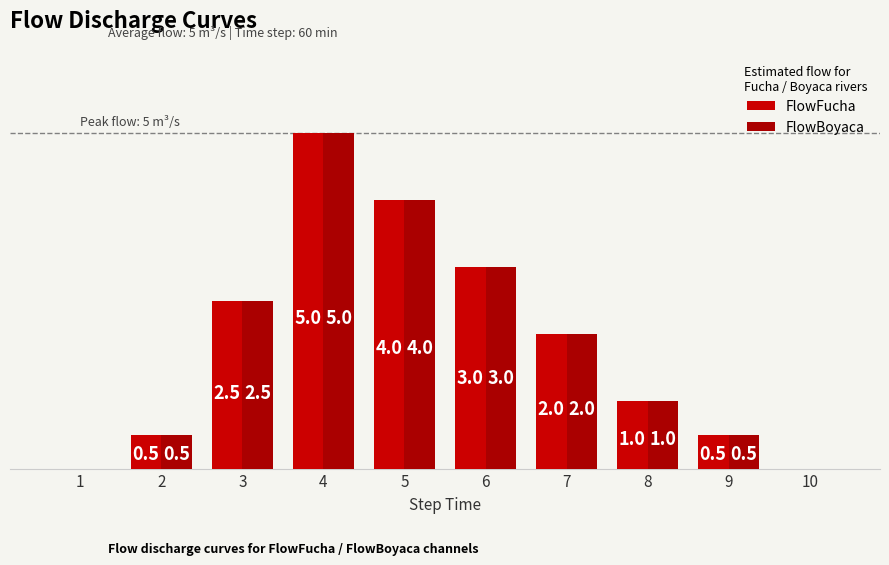

Reading left to right, what are all the values shown in this chart?

FlowFucha: 0.0	0.5	2.5	5.0	4.0	3.0	2.0	1.0	0.5	0.0
FlowBoyaca: 0.0	0.5	2.5	5.0	4.0	3.0	2.0	1.0	0.5	0.0